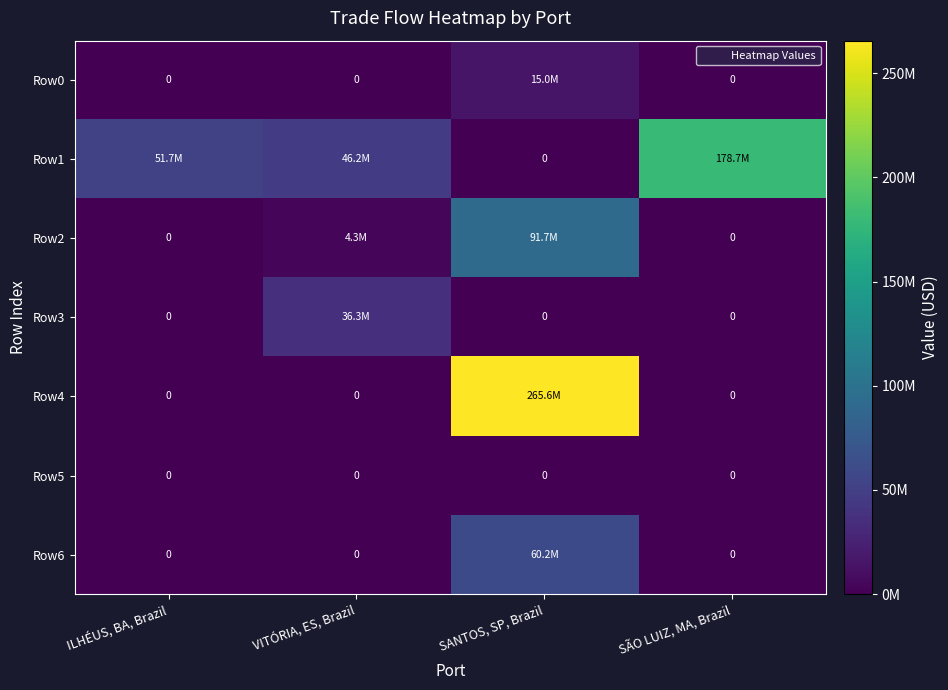

Rank the series by their maximum value, from highest to lowest.

Row4, Row1, Row2, Row6, Row3, Row0, Row5